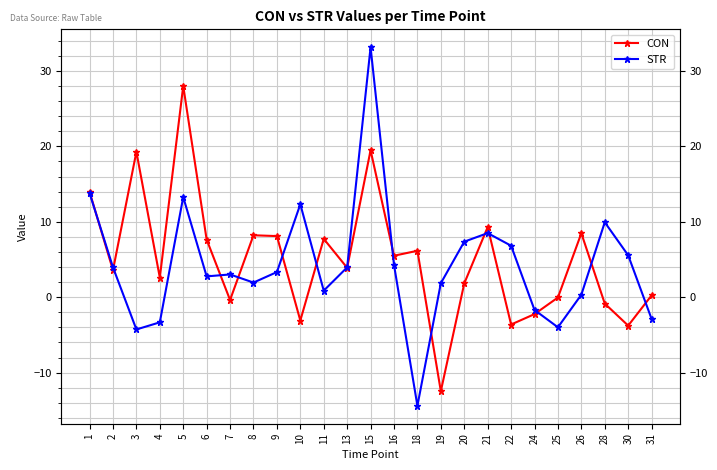

Where is CON nearest to the value 7?

6